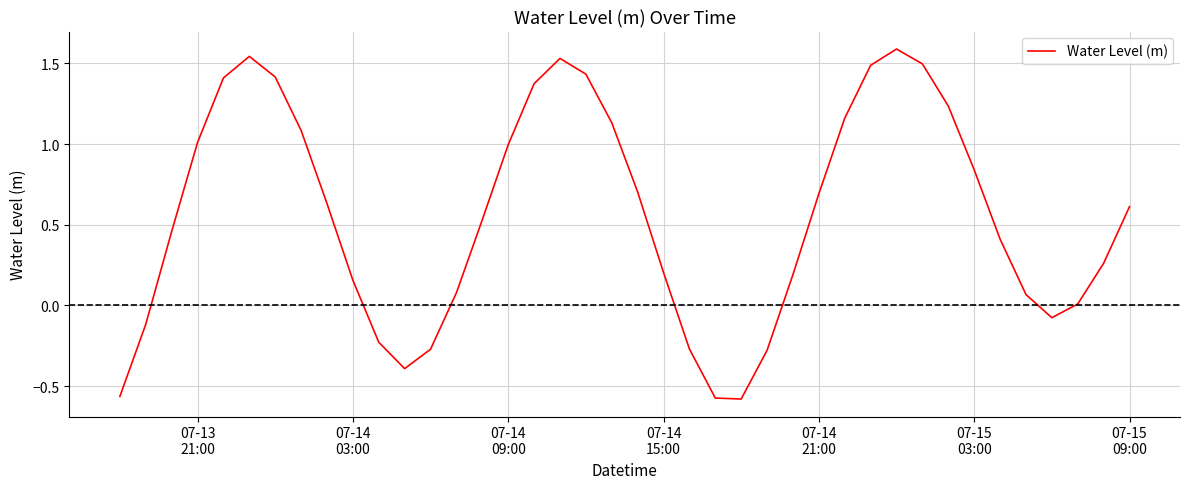

What is the maximum value shown in the chart?

1.6